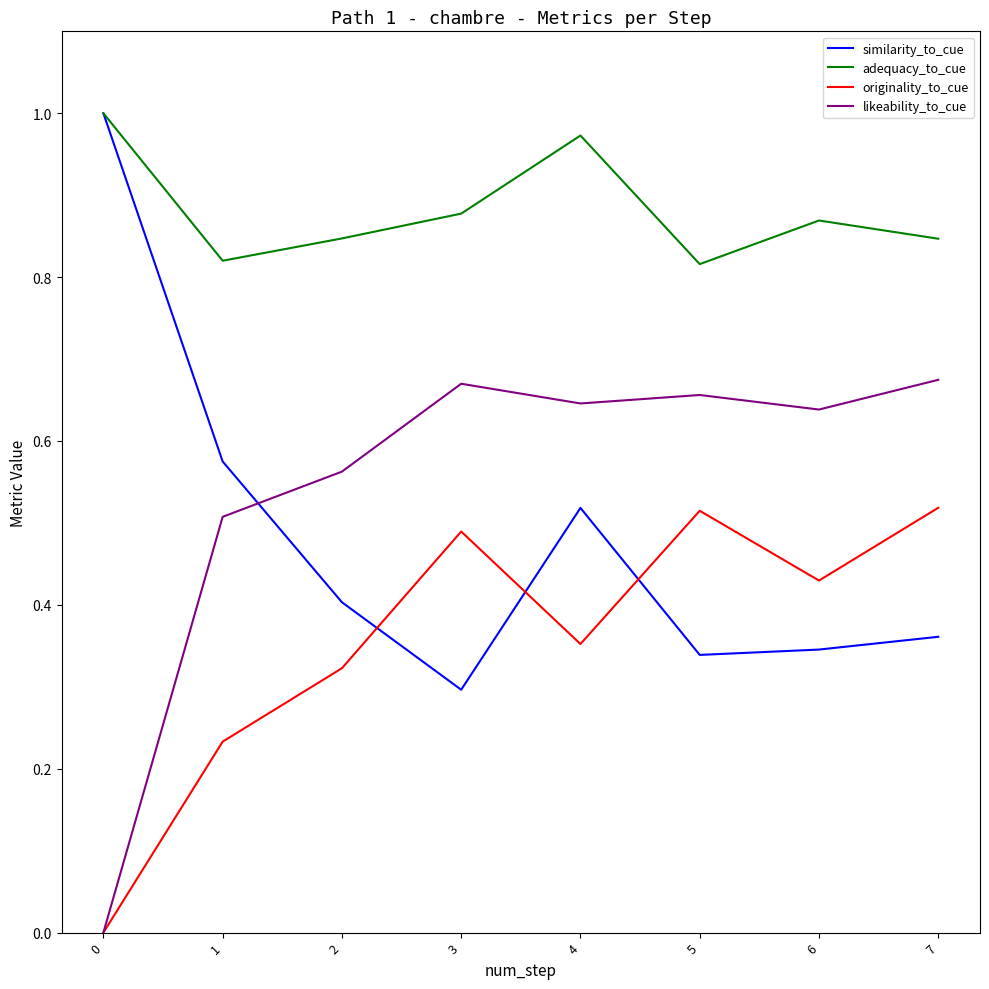

Does the chart display data point markers on the line(s)?

No